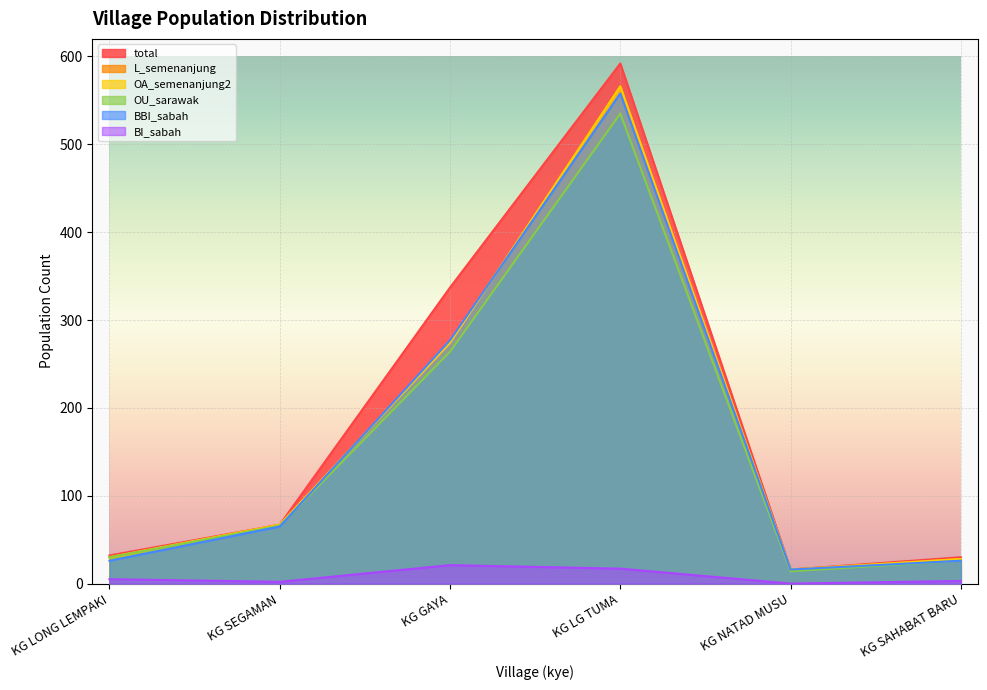

How many interior local peaks does the total series have?

1